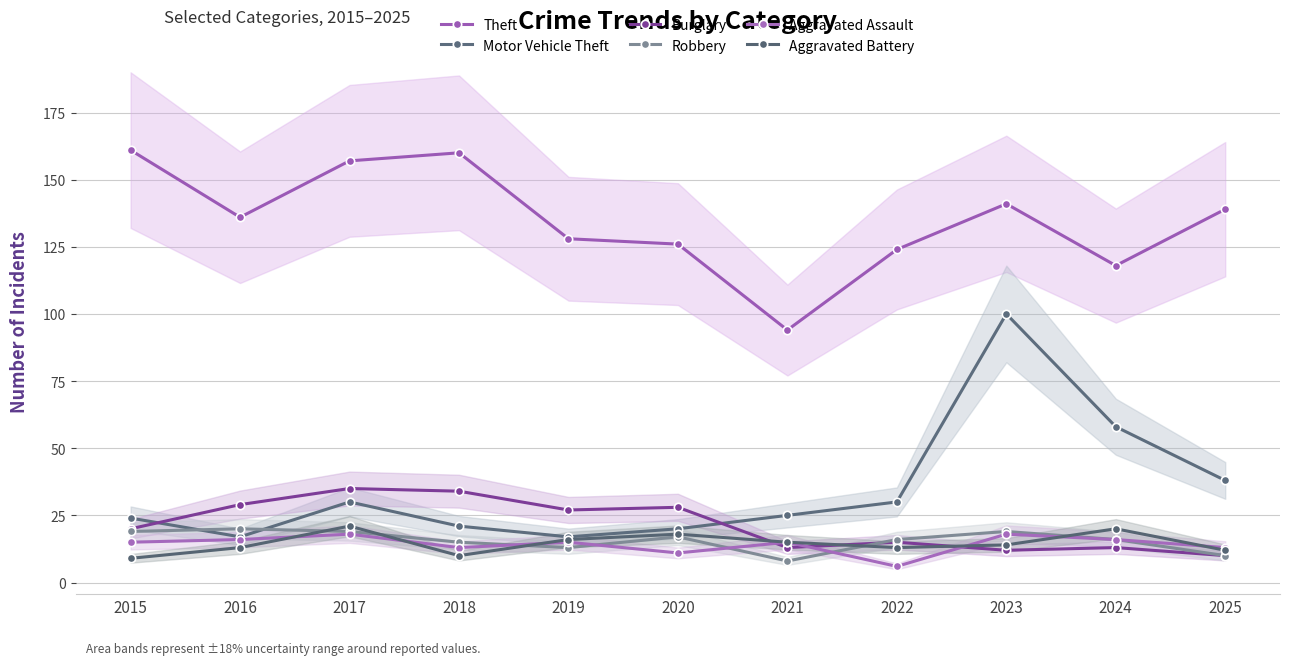

What is the difference between the highest and lowest values at 2015?

152